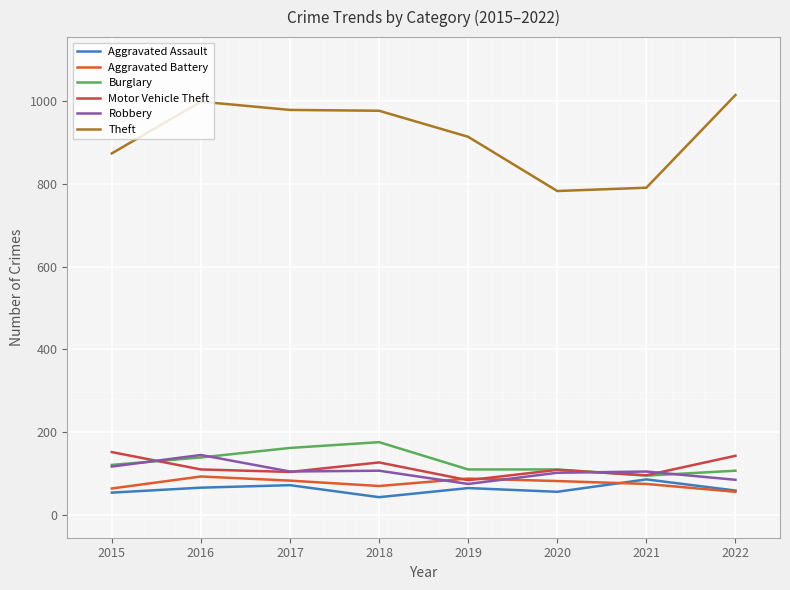

Is this an area chart (filled region under the line)?

No